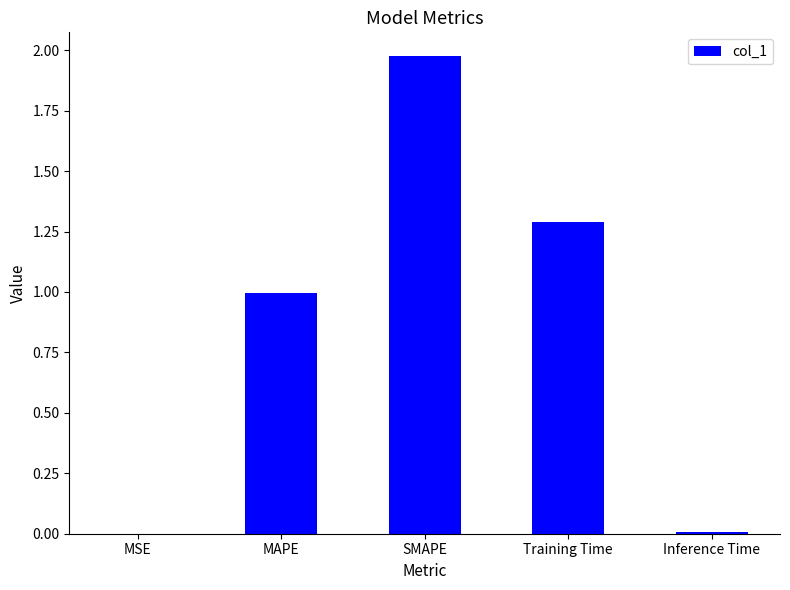

Which category has the highest value across all series?

SMAPE